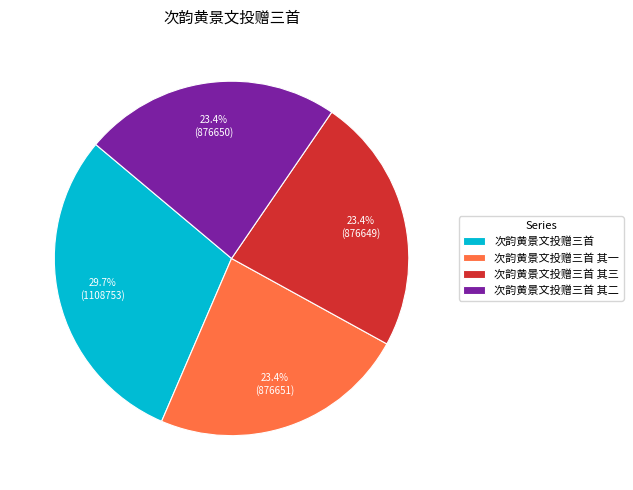

To the nearest percent, what is the difference between the largest and smallest slice percentages?

6%